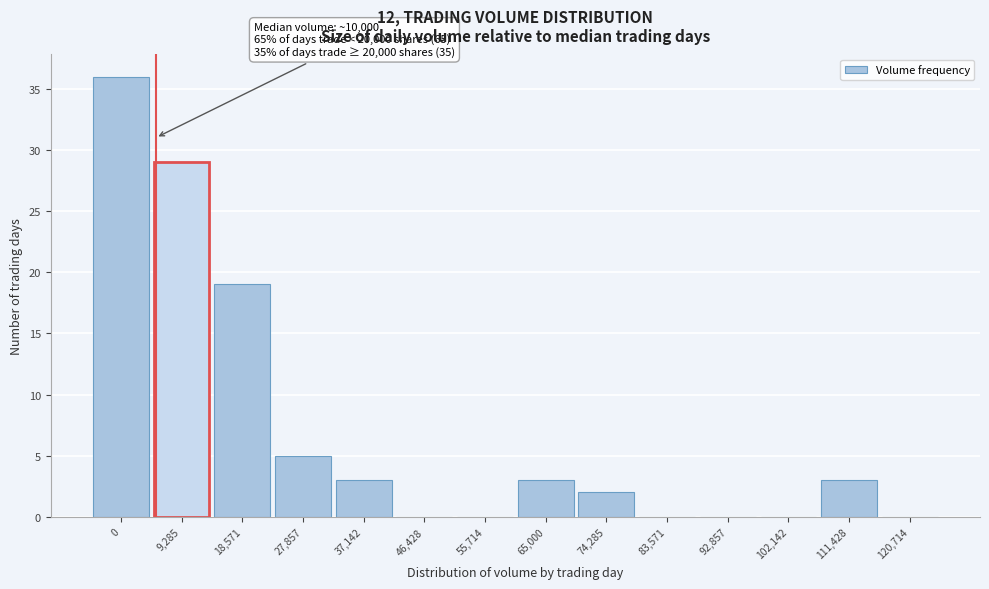

Reading left to right, list all the values displayed in this chart.

0=36	9,285=29	18,571=19	27,857=5	37,142=3	46,428=0	55,714=0	65,000=3	74,285=2	83,571=0	92,857=0	102,142=0	111,428=3	120,714=0